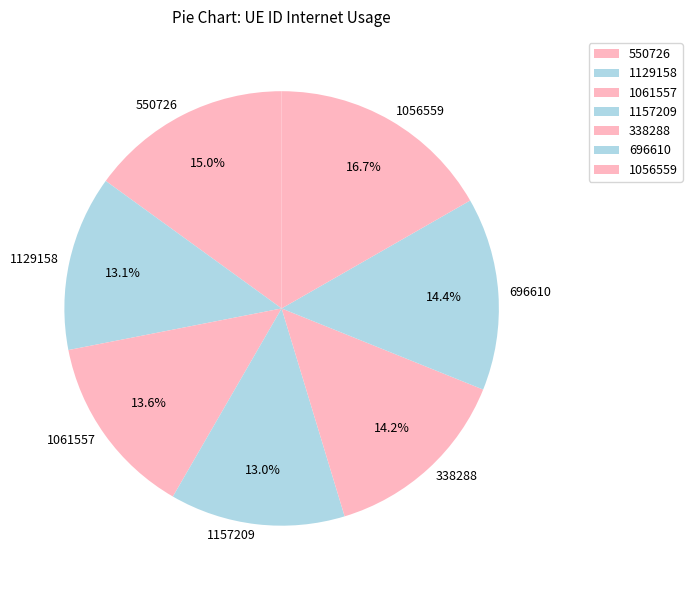

Which category has the biggest portion of the pie?

1056559